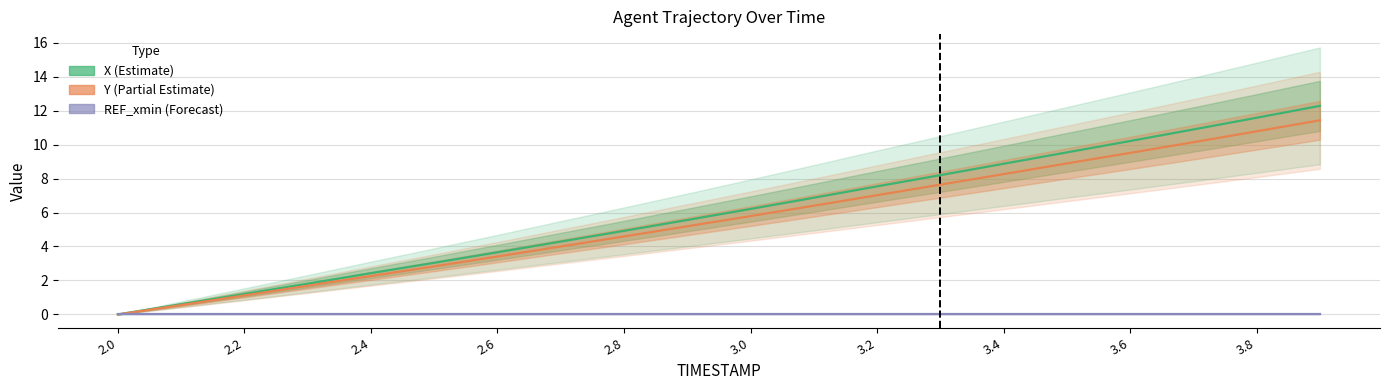

At 2.8, list the series in order from smallest to largest.

REF_xmin (Forecast), Y (Partial Estimate), X (Estimate)